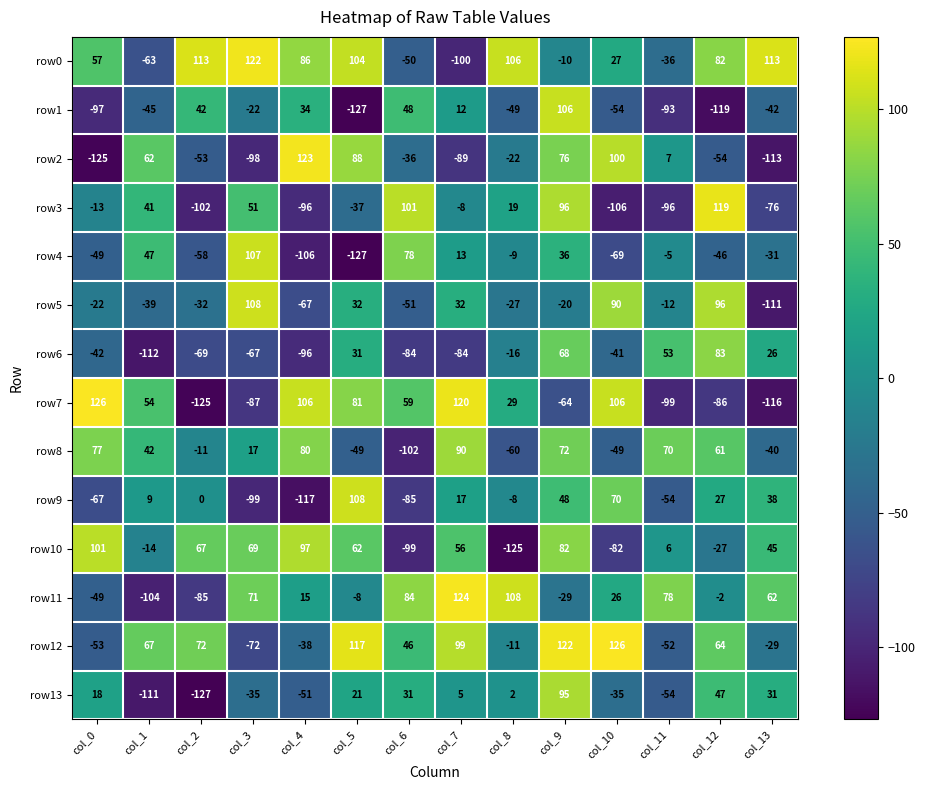

What value does the row4 series have at col_6, to the nearest 10?

80